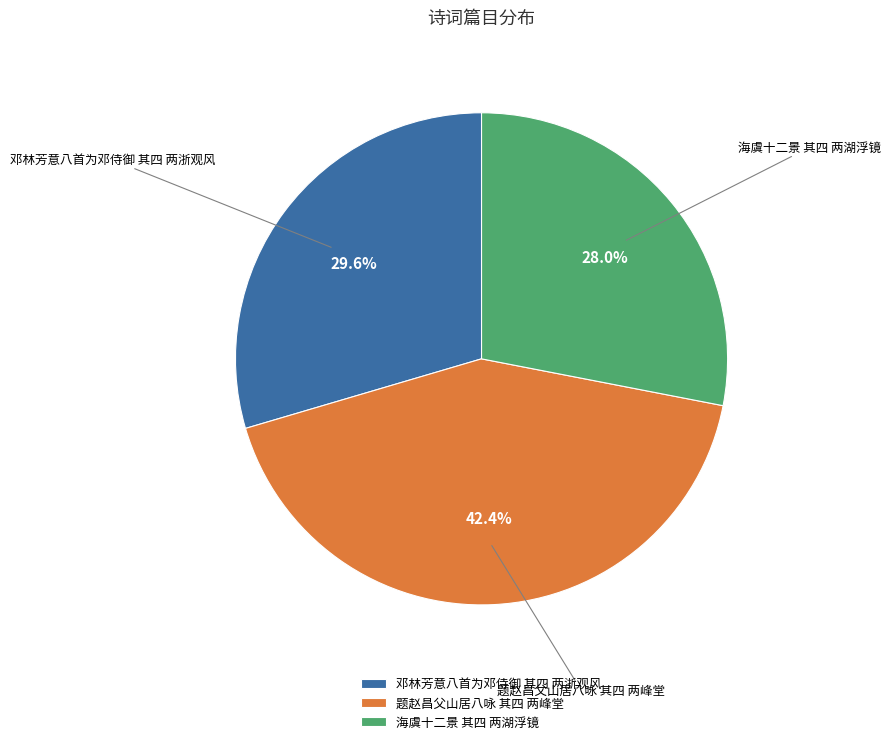

What is the total percentage of 邓林芳意八首为邓侍御 其四 两浙观风 and 海虞十二景 其四 两湖浮镜?

57.6%